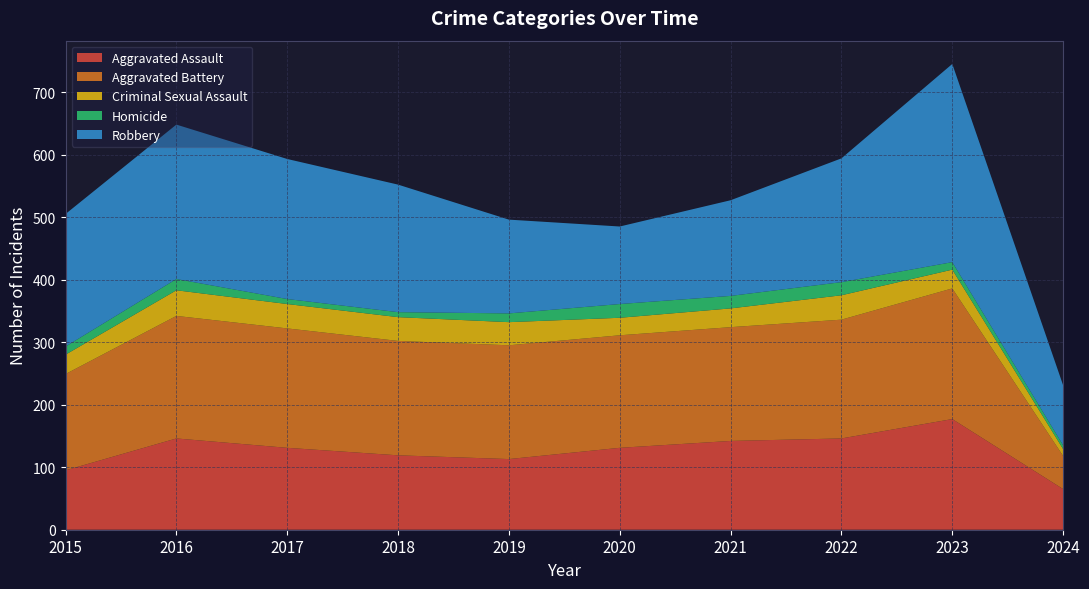

Reading left to right, extract all data points from this chart.

Aggravated Assault: 95	146	131	119	113	131	142	146	177	65
Aggravated Battery: 154	196	191	183	182	180	182	190	209	53
Criminal Sexual Assault: 31	41	39	38	37	28	30	39	30	11
Homicide: 13	18	8	8	14	22	20	21	12	6
Robbery: 212	247	224	204	150	124	153	198	317	96